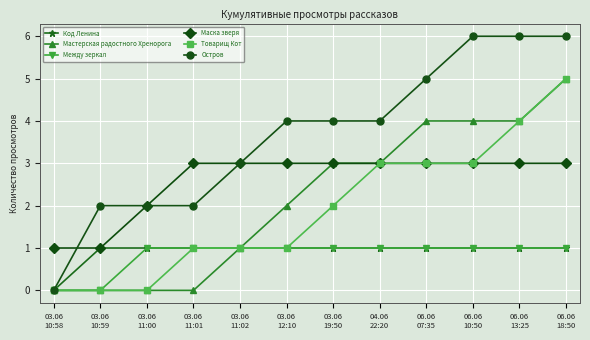

What is the sum of the Код Ленина values at 03.06
11:00 and 03.06
19:50?

2